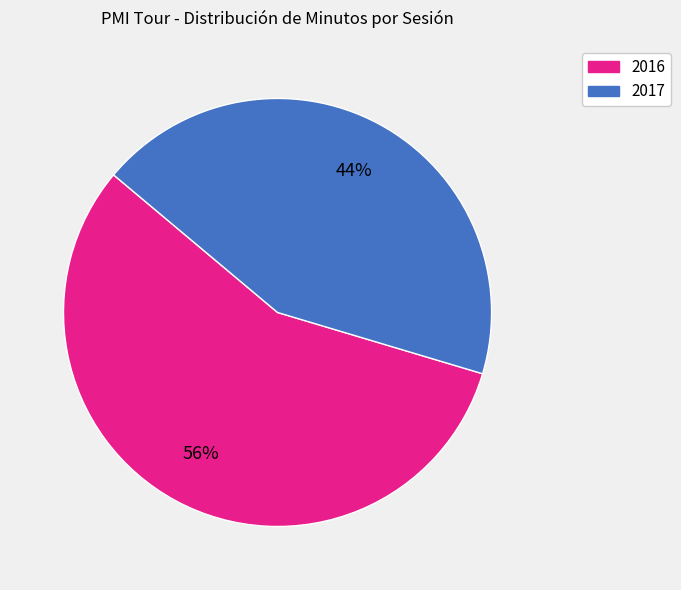

Does any single category account for the majority?

Yes